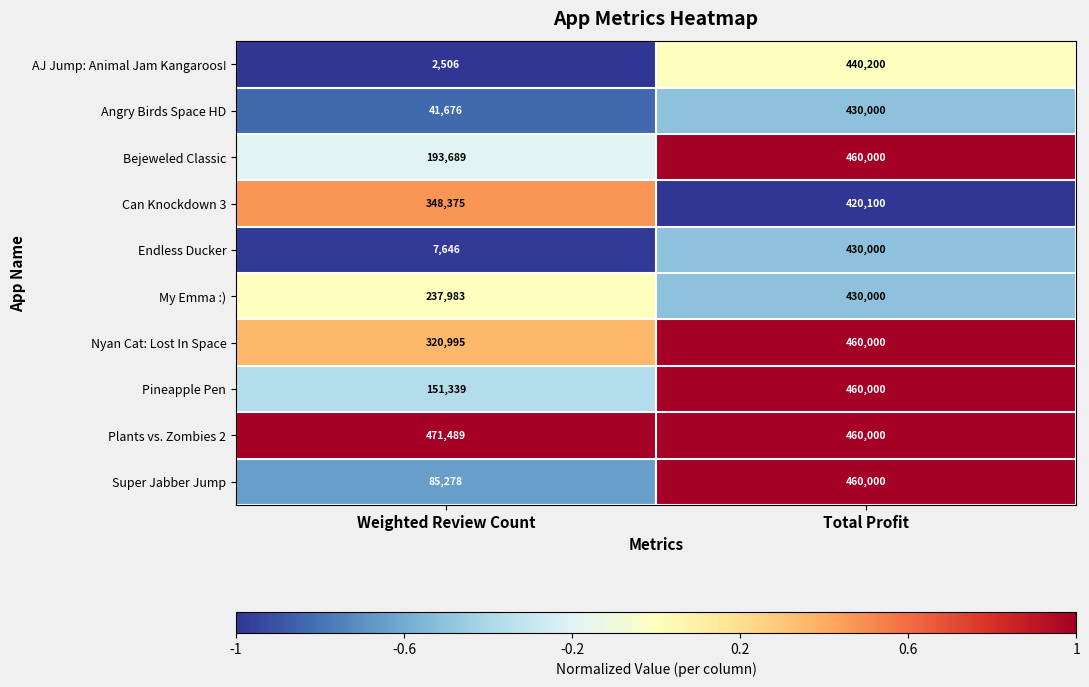

At which category is the sum across all series the highest?

Total Profit